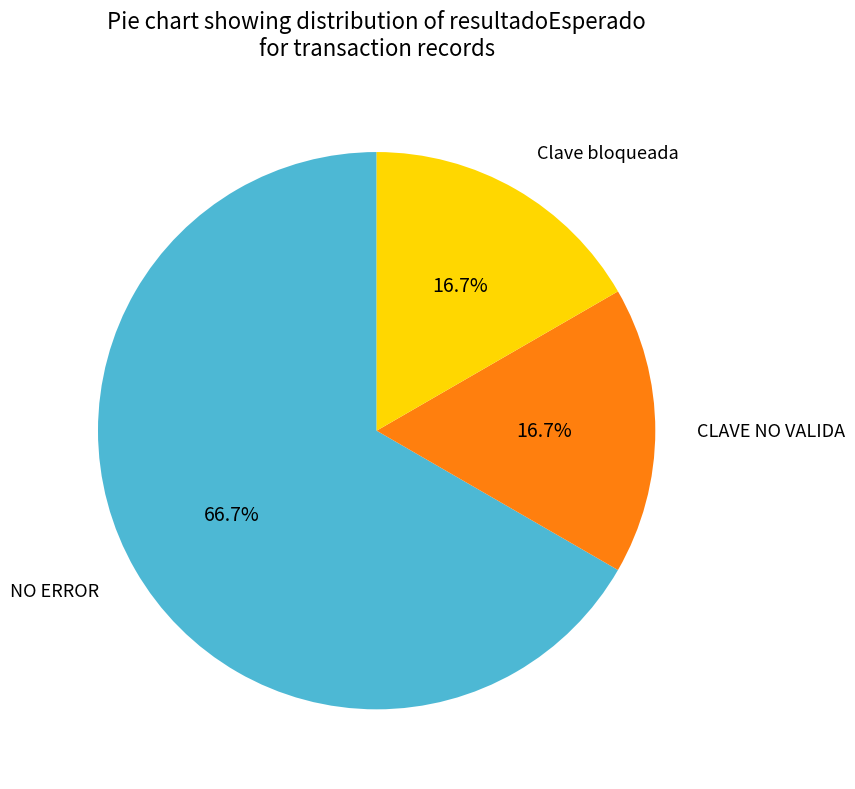

Is there any slice that represents more than half of the pie?

Yes